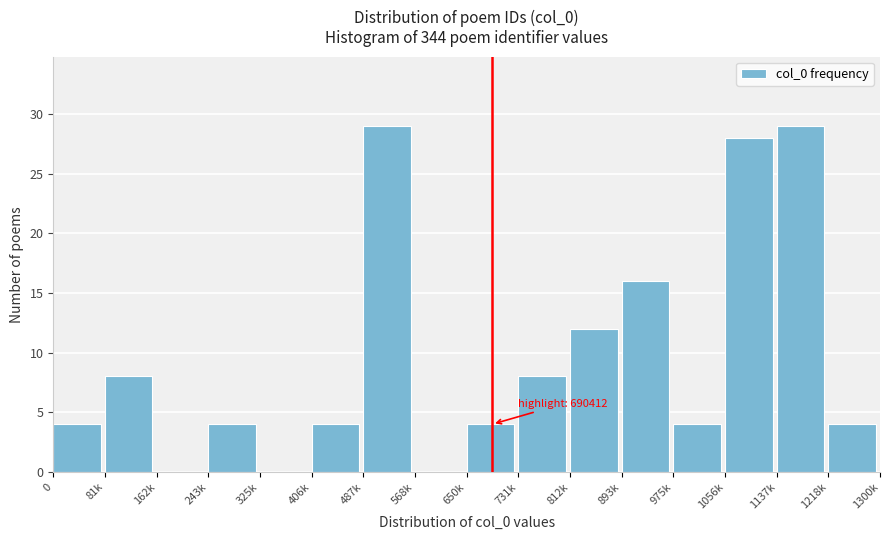

Reading right to left, extract all data points from this chart.

1218k=4	1137k=29	1056k=28	975k=4	893k=16	812k=12	731k=8	650k=4	568k=0	487k=29	406k=4	325k=0	243k=4	162k=0	81k=8	0=4